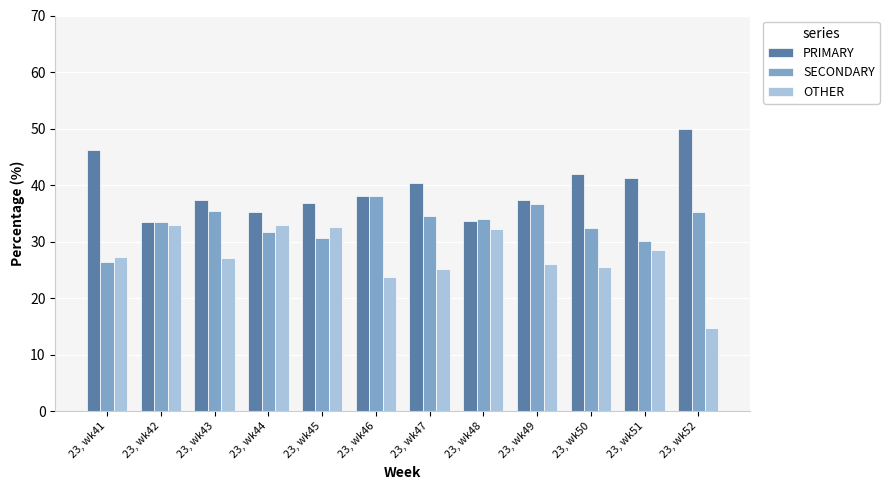

Which series has the largest range (max minus min)?

OTHER